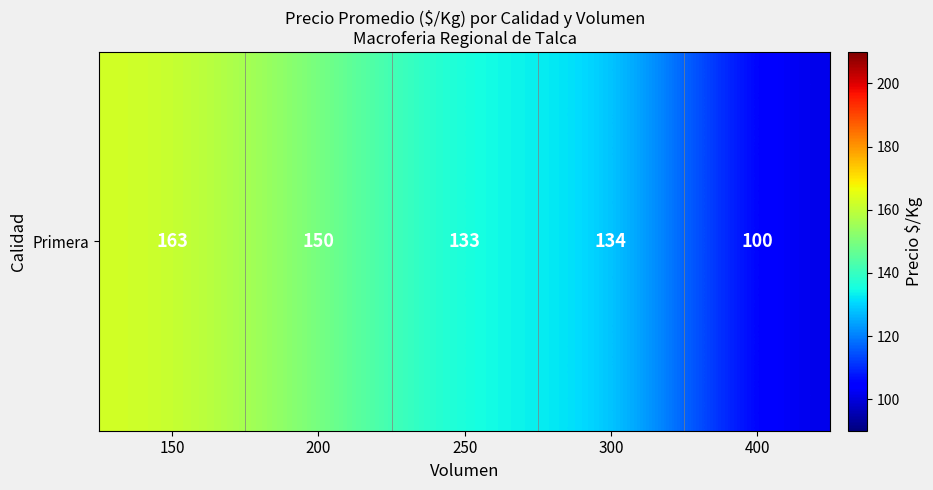

Reading left to right, transcribe all the data shown in this chart.

150=163	200=150	250=133	300=134	400=100